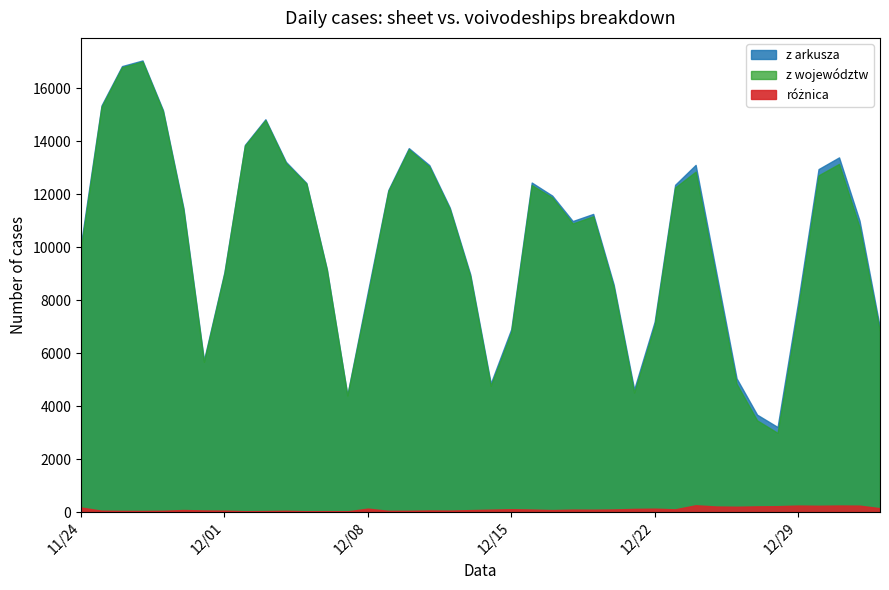

Reading left to right, extract all data points from this chart.

z arkusza: 2020-11-24=10141	2020-11-25=15360	2020-11-26=16846	2020-11-27=17059	2020-11-28=15183	2020-11-29=11483	2020-11-30=5734	2020-12-01=9066	2020-12-02=13870	2020-12-03=14838	2020-12-04=13230	2020-12-05=12430	2020-12-06=9175	2020-12-07=4424	2020-12-08=8315	2020-12-09=12164	2020-12-10=13747	2020-12-11=13105	2020-12-12=11498	2020-12-13=8978	2020-12-14=4858	2020-12-15=6908	2020-12-16=12447	2020-12-17=11953	2020-12-18=10992	2020-12-19=11261	2020-12-20=8593	2020-12-21=4633	2020-12-22=7190	2020-12-23=12363	2020-12-24=13114	2020-12-25=9077	2020-12-26=5048	2020-12-27=3678	2020-12-28=3211	2020-12-29=7914	2020-12-30=12955	2020-12-31=13397	2021-01-01=11008	2021-01-02=6945
z województw: 2020-11-24=9971	2020-11-25=15309	2020-11-26=16804	2020-11-27=17019	2020-11-28=15136	2020-11-29=11407	2020-11-30=5675	2020-12-01=9013	2020-12-02=13840	2020-12-03=14802	2020-12-04=13183	2020-12-05=12401	2020-12-06=9142	2020-12-07=4399	2020-12-08=8186	2020-12-09=12119	2020-12-10=13701	2020-12-11=13046	2020-12-12=11444	2020-12-13=8906	2020-12-14=4768	2020-12-15=6801	2020-12-16=12353	2020-12-17=11880	2020-12-18=10900	2020-12-19=11173	2020-12-20=8496	2020-12-21=4515	2020-12-22=7063	2020-12-23=12261	2020-12-24=12859	2020-12-25=8868	2020-12-26=4848	2020-12-27=3464	2020-12-28=2990	2020-12-29=7670	2020-12-30=12719	2020-12-31=13151	2021-01-01=10766	2021-01-02=6801
różnica: 2020-11-24=170	2020-11-25=51	2020-11-26=42	2020-11-27=40	2020-11-28=47	2020-11-29=76	2020-11-30=59	2020-12-01=53	2020-12-02=30	2020-12-03=36	2020-12-04=47	2020-12-05=29	2020-12-06=33	2020-12-07=25	2020-12-08=129	2020-12-09=45	2020-12-10=46	2020-12-11=59	2020-12-12=54	2020-12-13=72	2020-12-14=90	2020-12-15=107	2020-12-16=94	2020-12-17=73	2020-12-18=92	2020-12-19=88	2020-12-20=97	2020-12-21=118	2020-12-22=127	2020-12-23=102	2020-12-24=255	2020-12-25=209	2020-12-26=200	2020-12-27=214	2020-12-28=221	2020-12-29=244	2020-12-30=236	2020-12-31=246	2021-01-01=242	2021-01-02=144